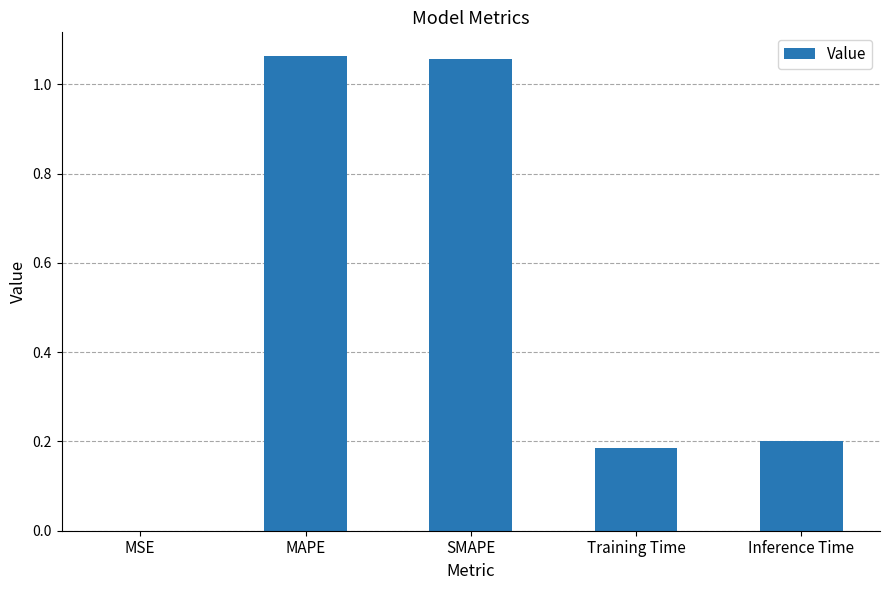

What is the change in value from SMAPE to Training Time?

-0.9